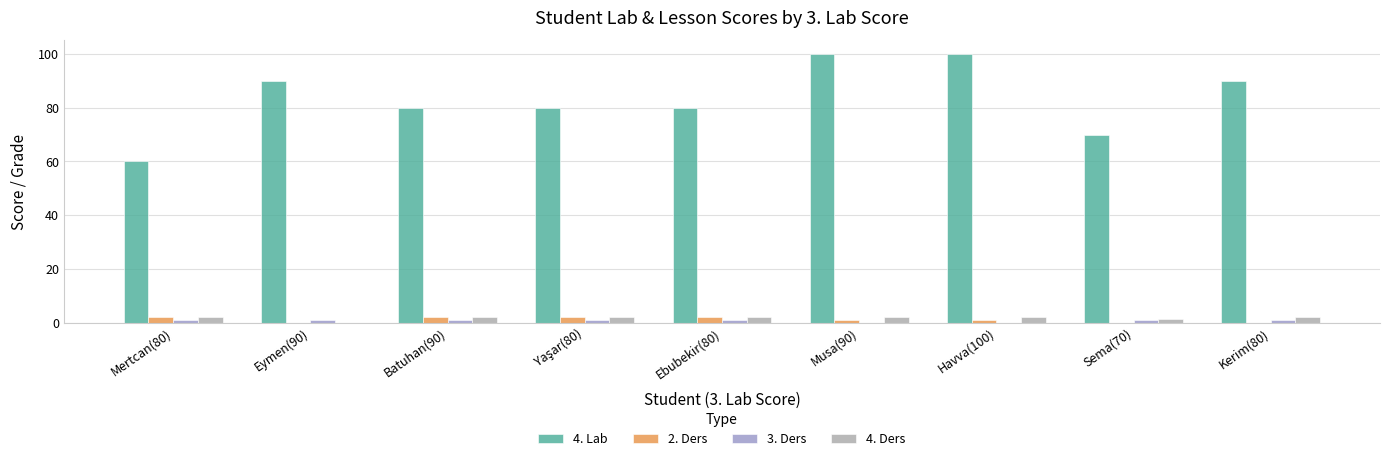

How many groups of bars are there?

9